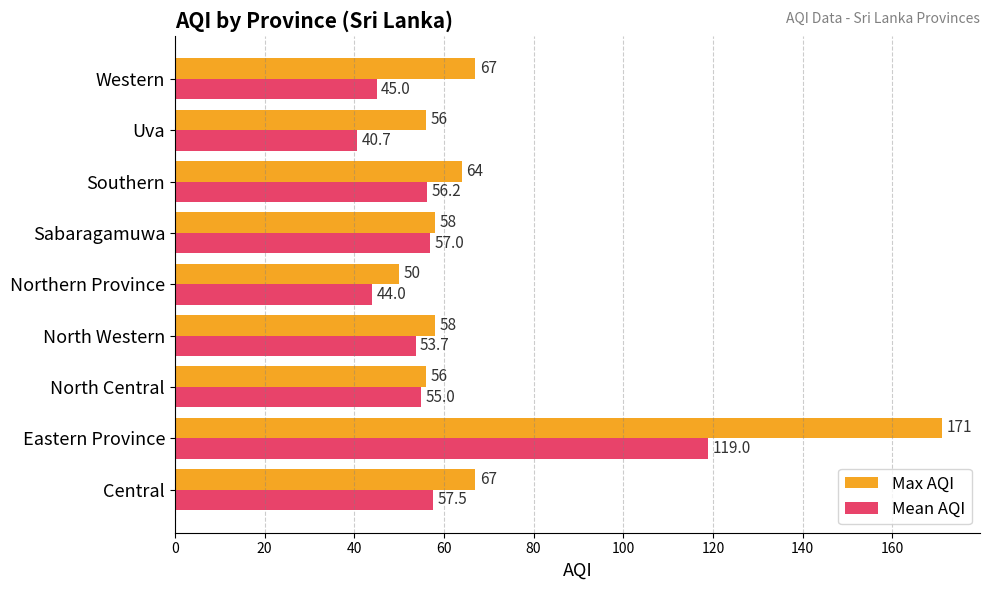

Is it true that Mean AQI equals 57.0 at Sabaragamuwa?

True